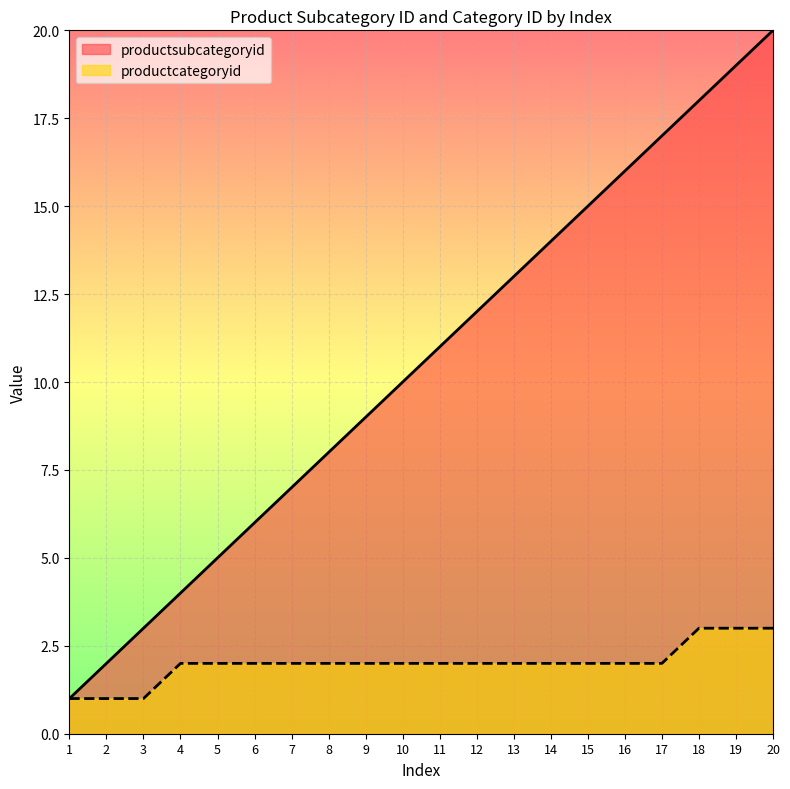

What is the sum of the productsubcategoryid values at 20 and 5?

25